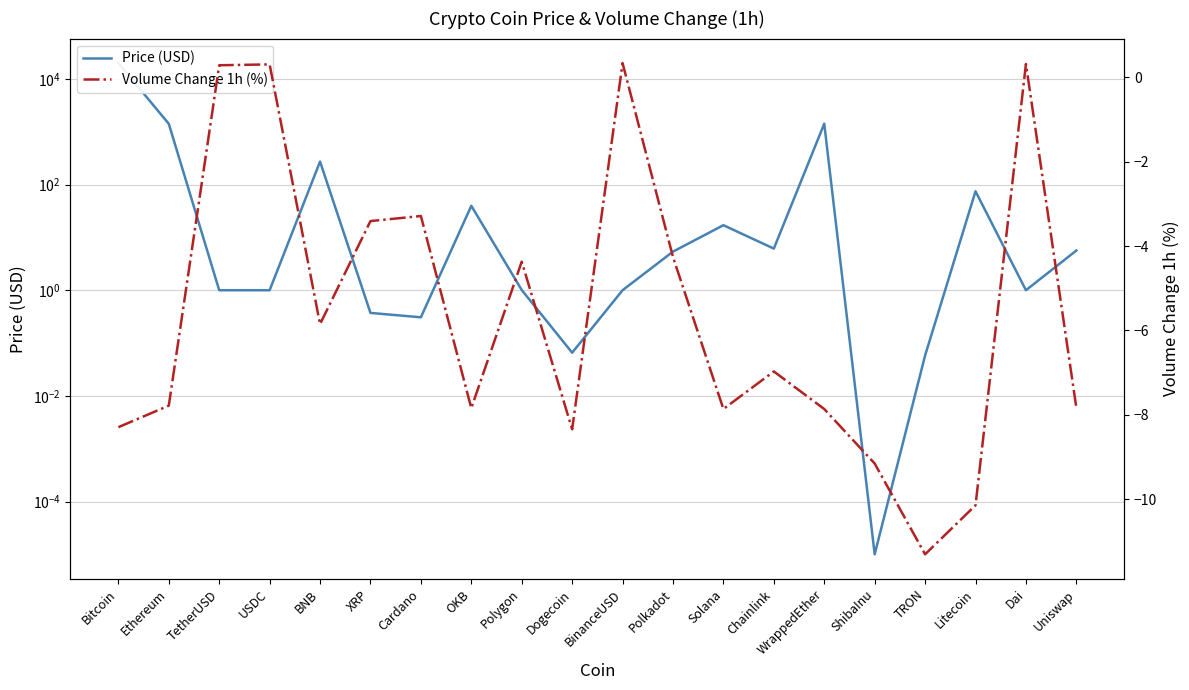

What is the difference between the highest and lowest values at Ethereum?

1427.4